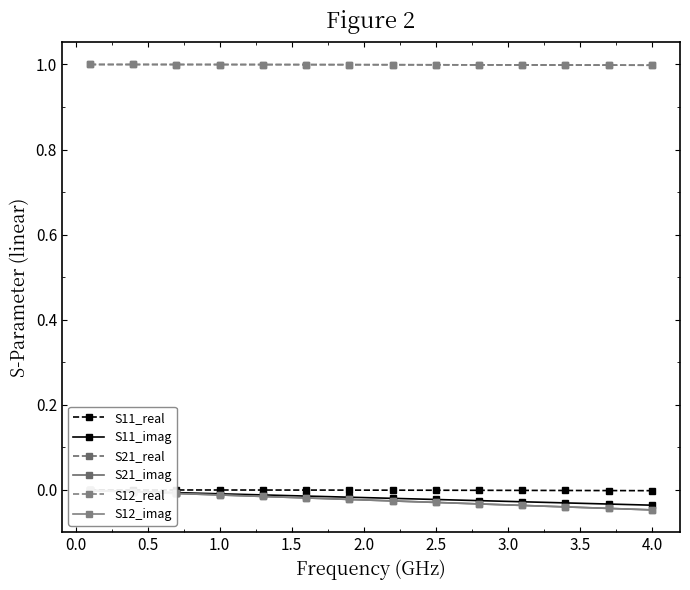

What is the greatest value displayed?

1.0